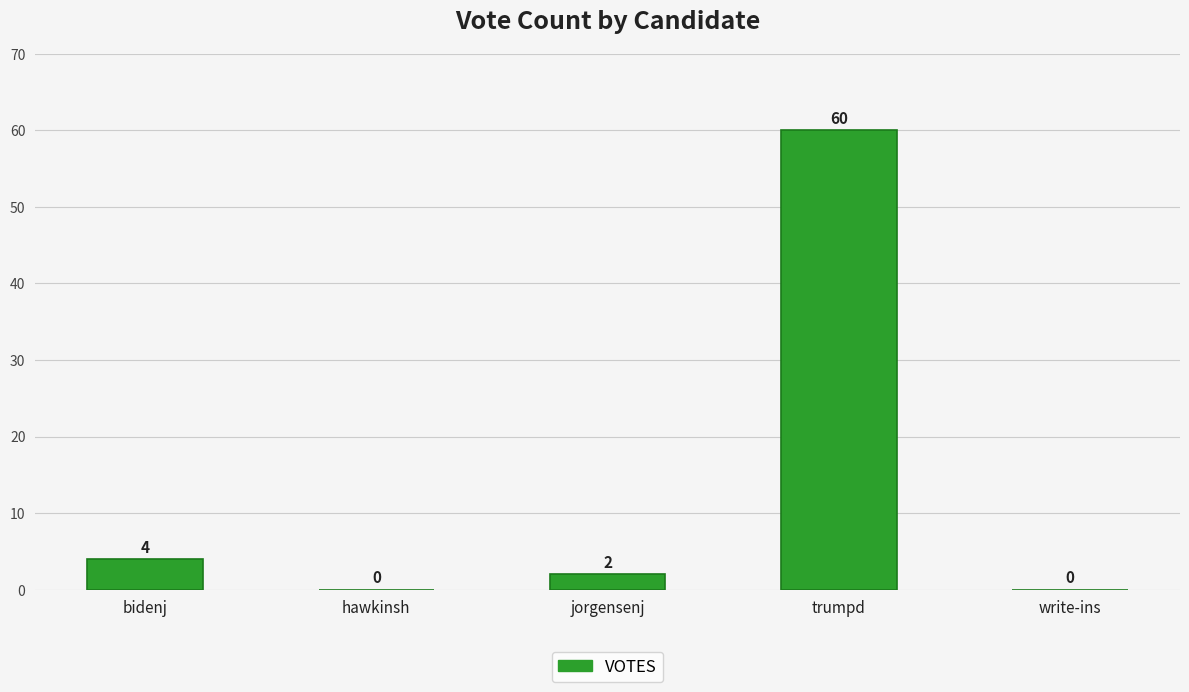

Reading left to right, extract all data points from this chart.

bidenj=4	hawkinsh=0	jorgensenj=2	trumpd=60	write-ins=0